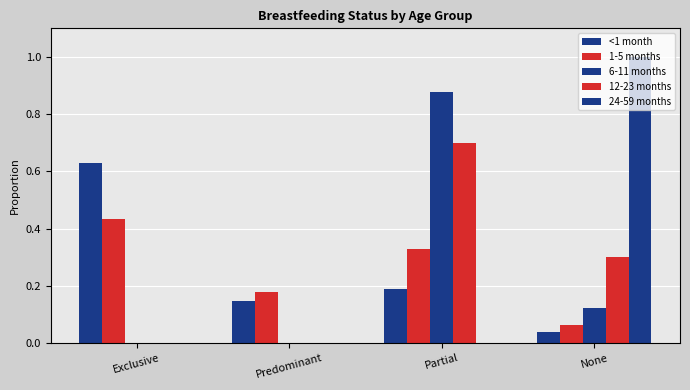

What is the highest value of the 24-59 months series?

1.0